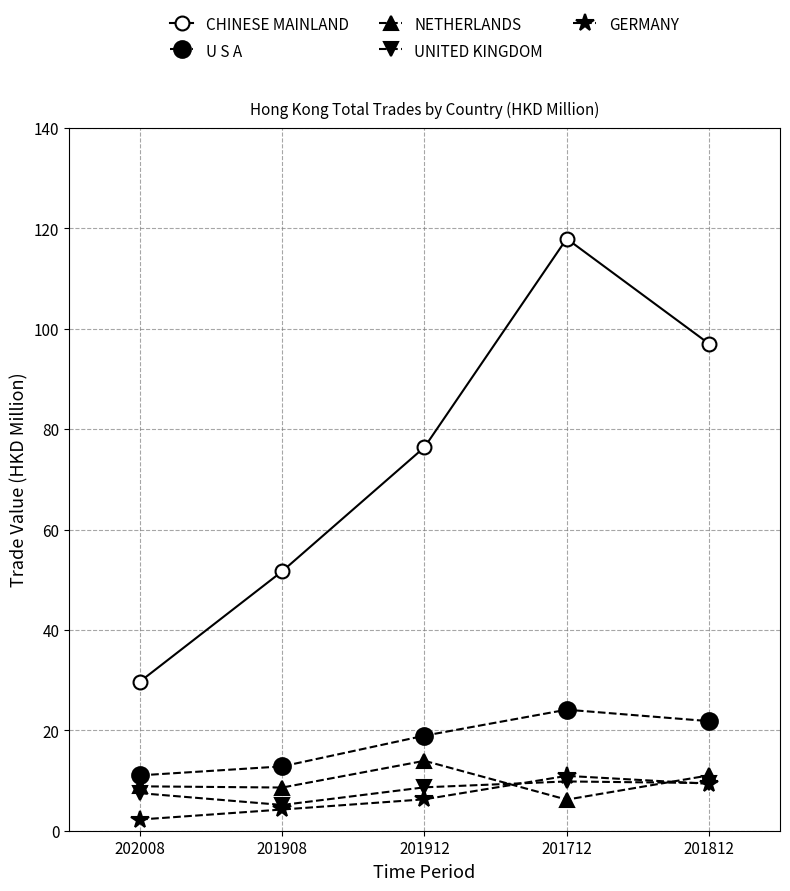

What is the difference between the maximum and minimum values in the U S A series?

13.1